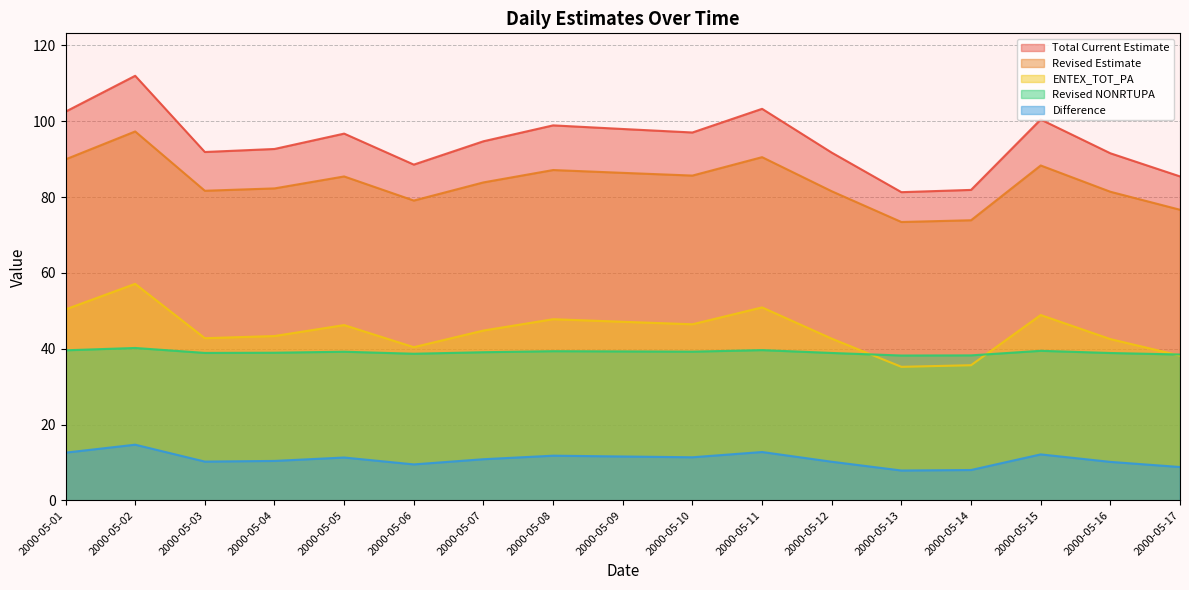

What is the greatest value displayed?

112.0